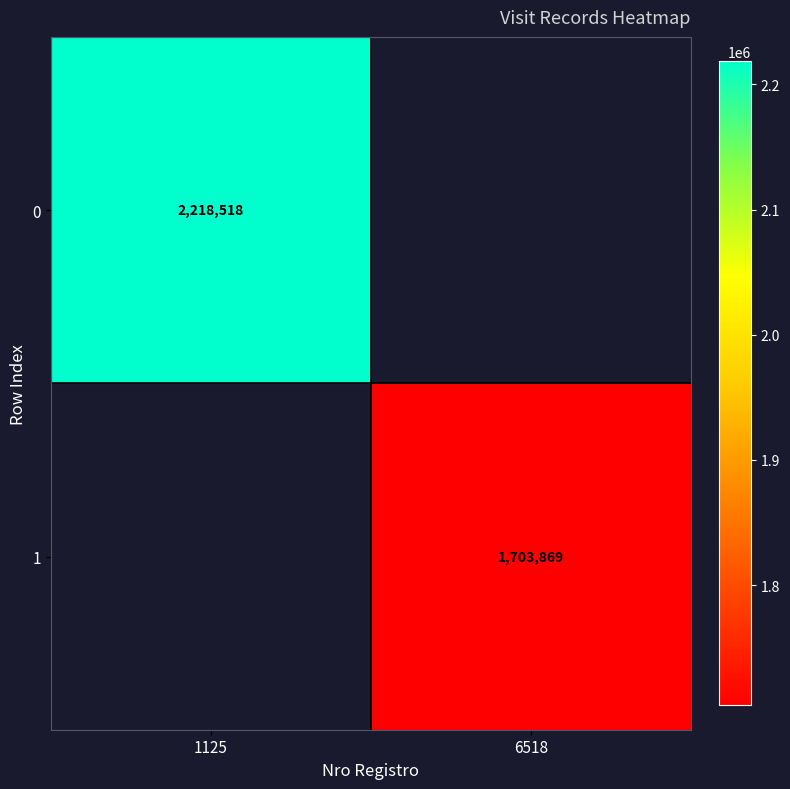

At how many categories does at least one series exceed 2139601?

1